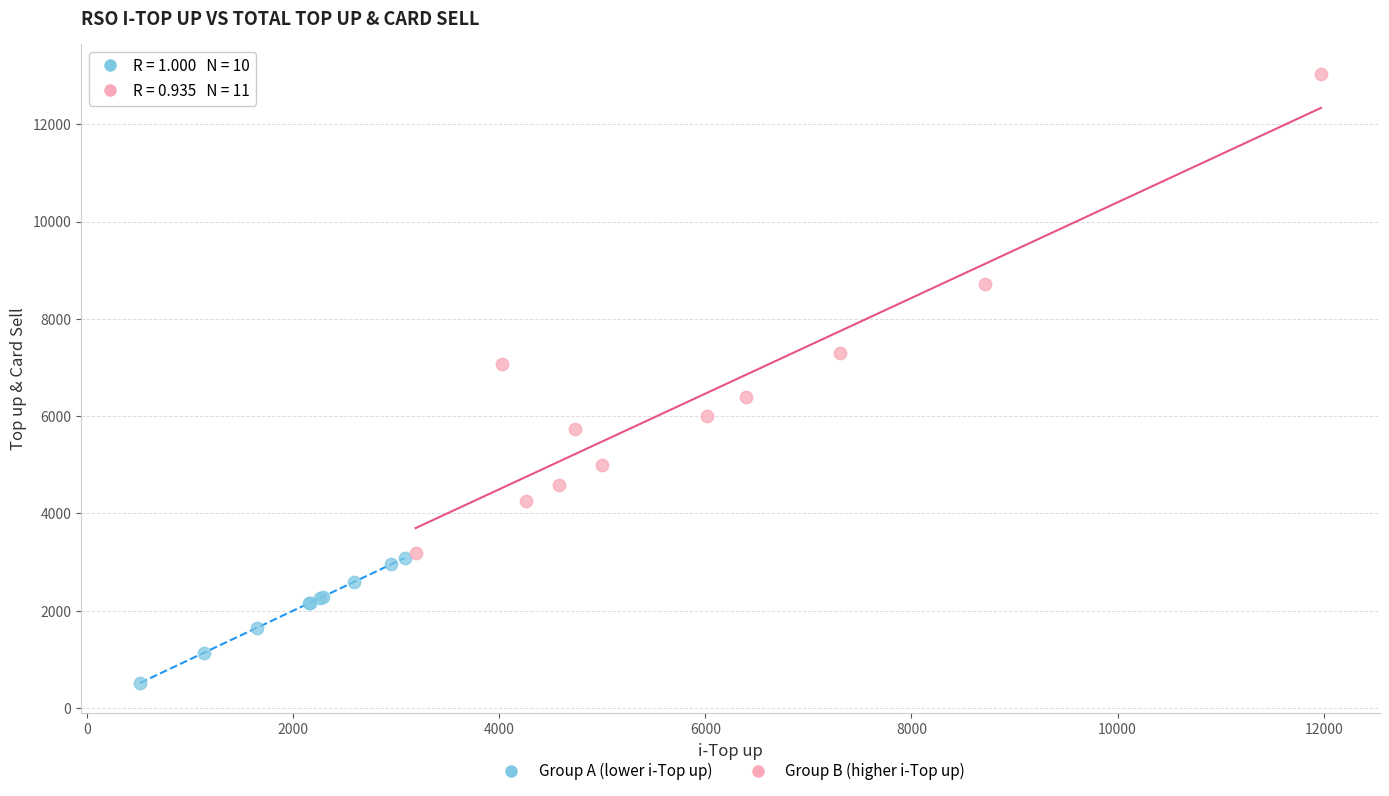

Which series contains the highest Y value?

Group B (higher i-Top up)